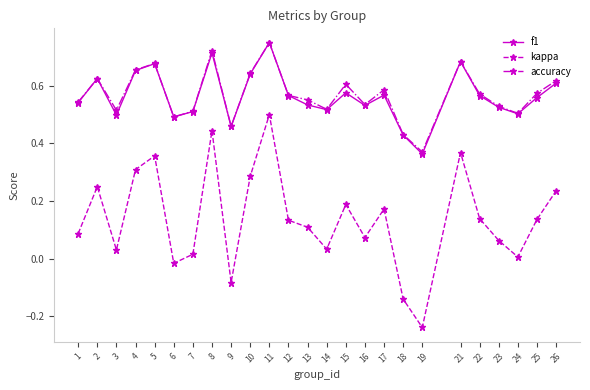

Count the number of categories in the chart.

25